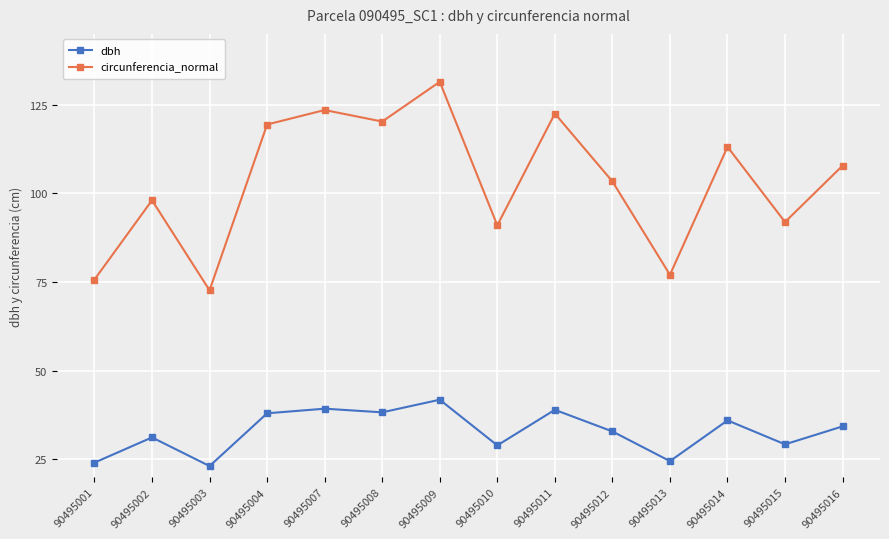

What is the smallest value displayed?

23.1